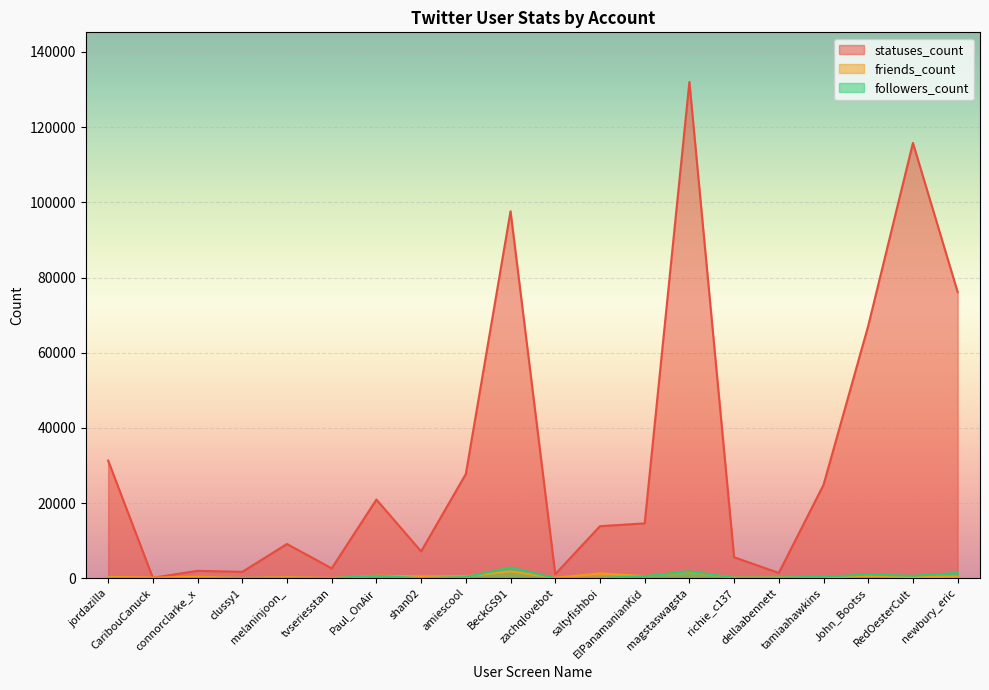

What is the label of the 2nd point from the right?

RedOesterCult